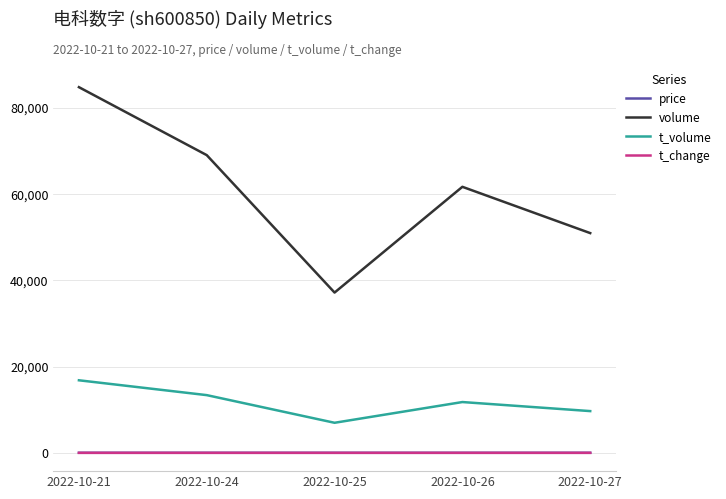

At which category is the sum across all series the highest?

2022-10-21